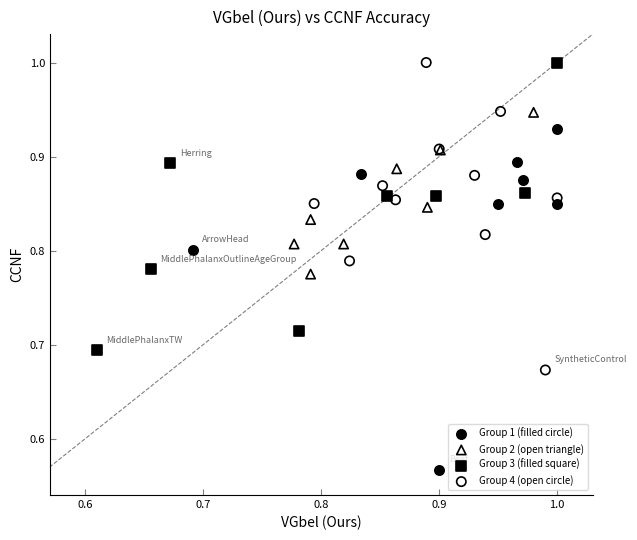

Which series reaches the minimum Y coordinate?

Group 1 (filled circle)